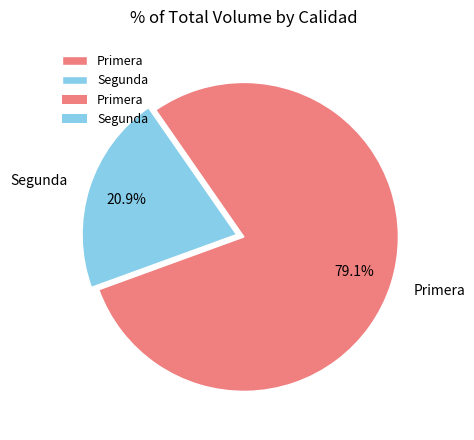

The Segunda slice represents 21% of the pie. True or false?

True